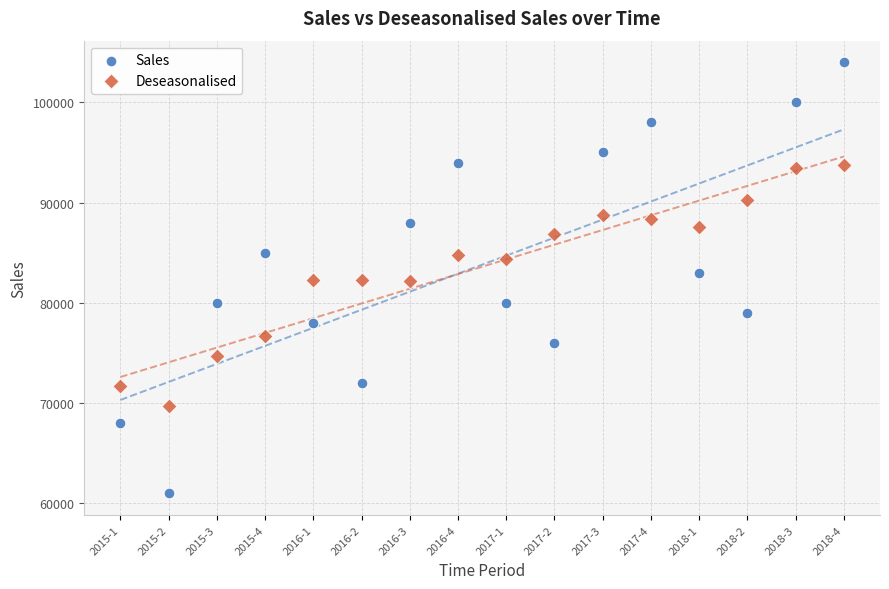

Across all data points, what is the range of Y values (max minus min)?

43000.0